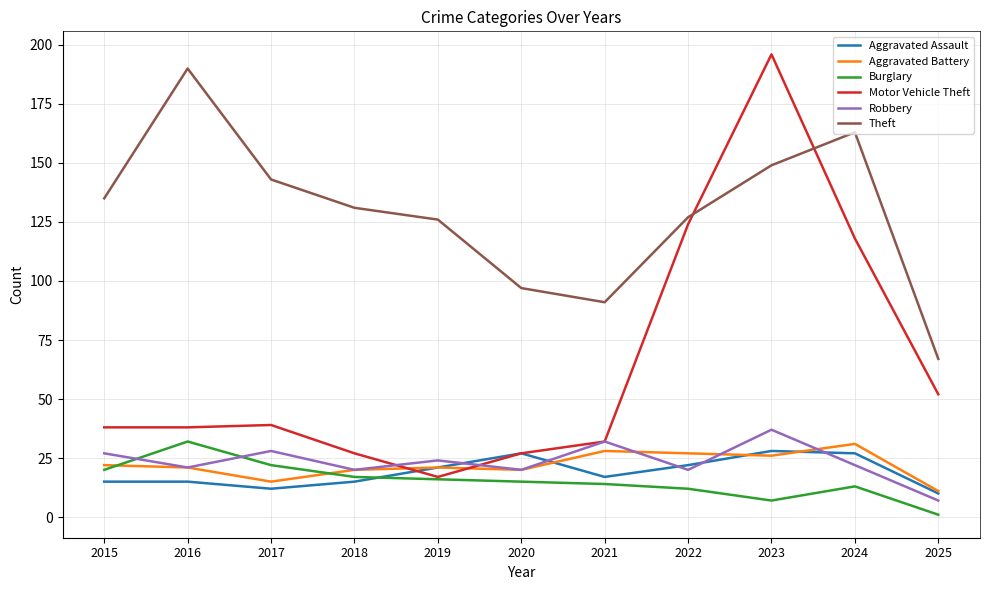

Which series has the largest total across all categories?

Theft